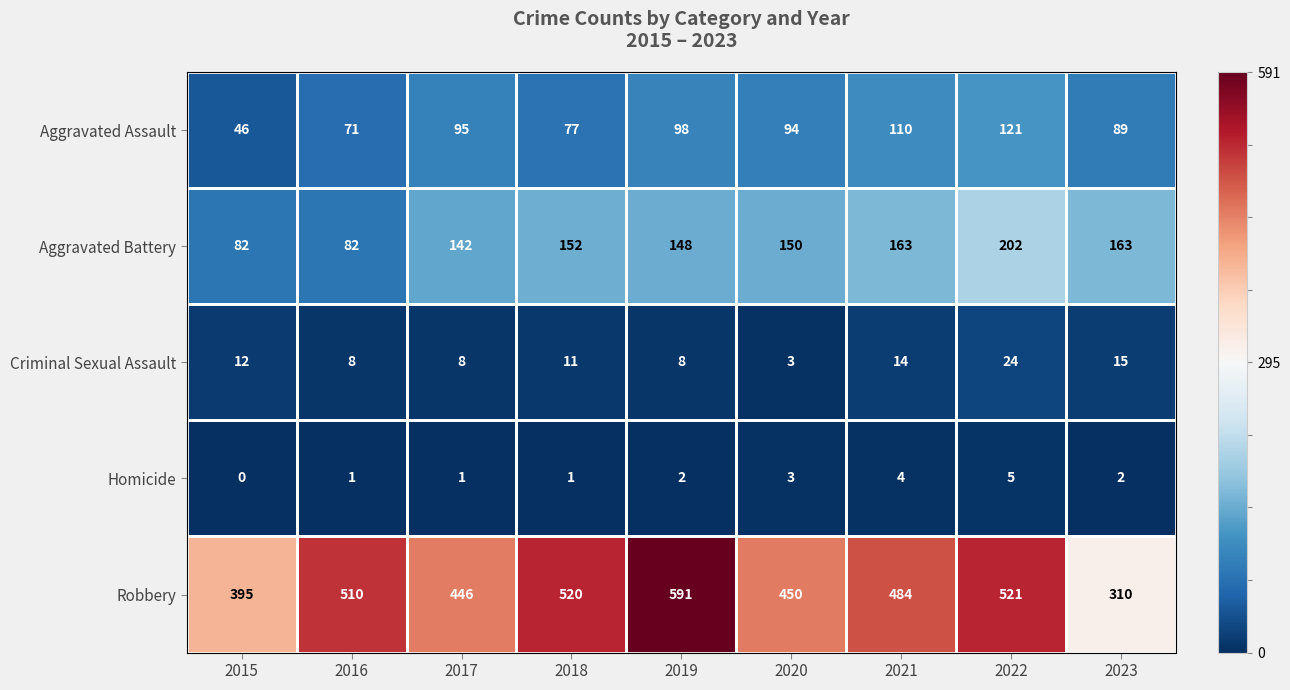

What is the total value across all series at 2017?

692